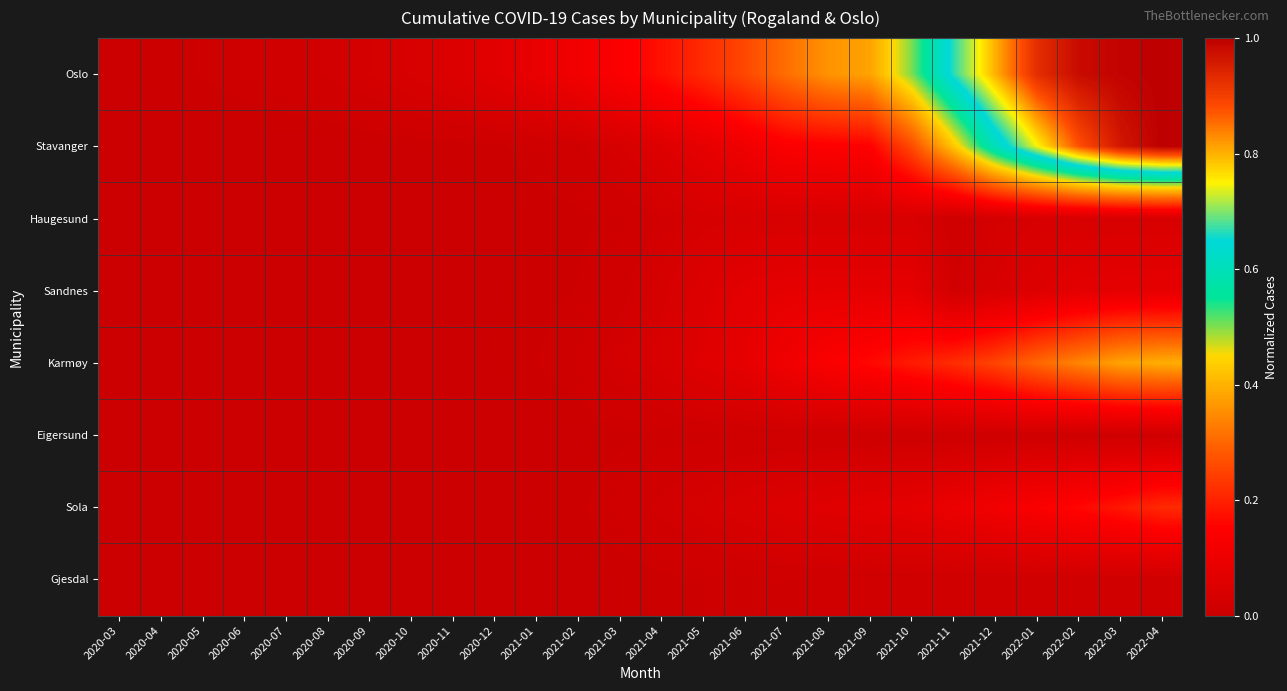

What is the total value across all series at 2021-03?

0.3